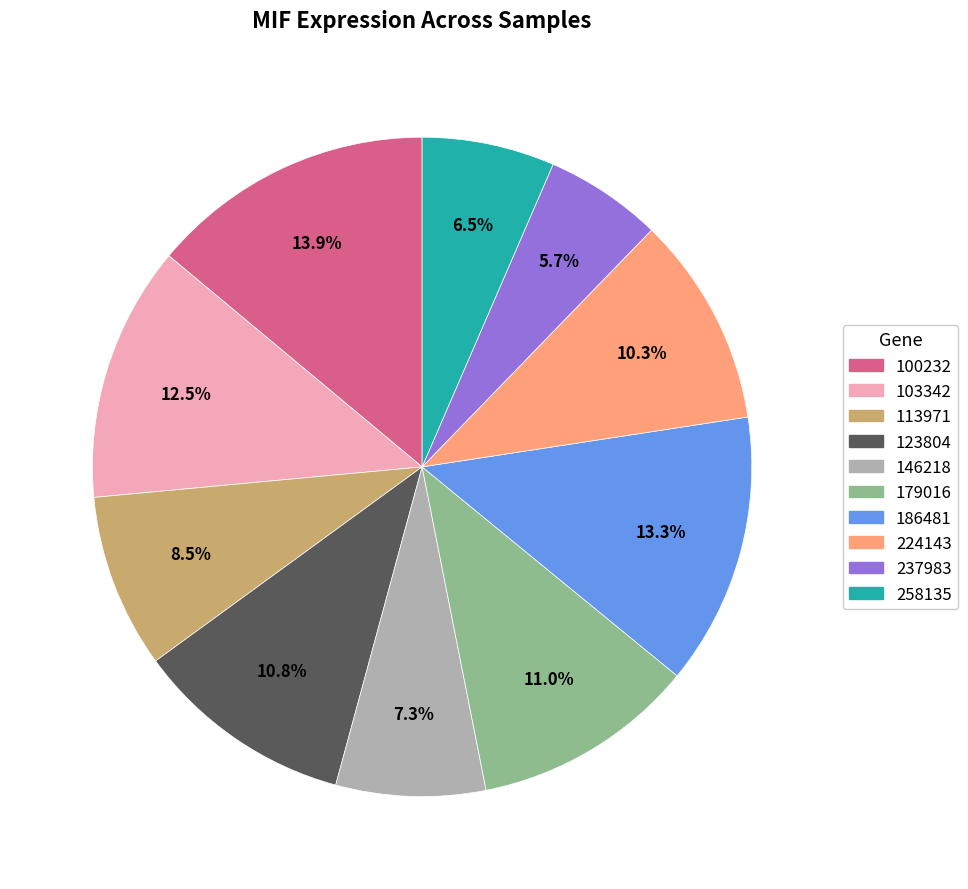

What is the smallest slice in the pie chart?

237983